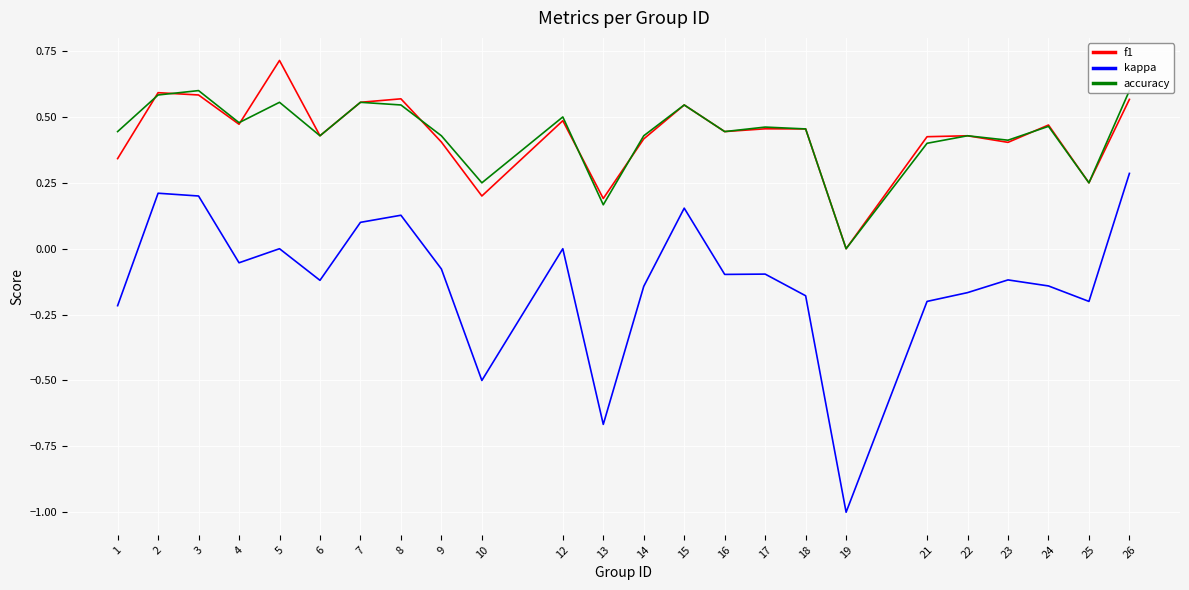

At which label does f1 reach its peak?

5